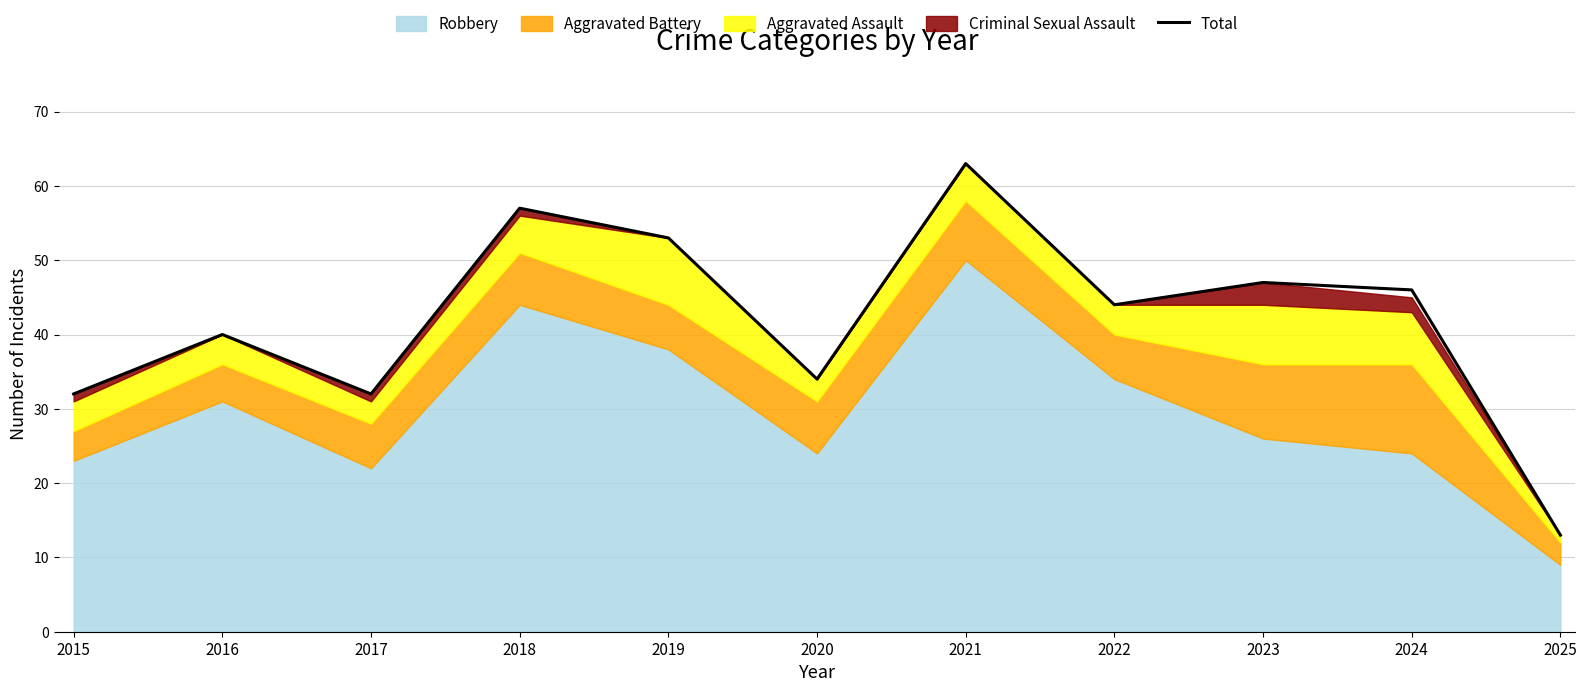

What is the difference between the second highest and second lowest values?

25